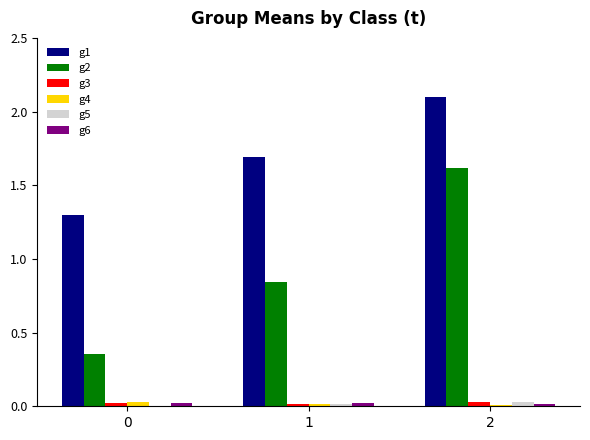

At which category is the sum across all series the highest?

2